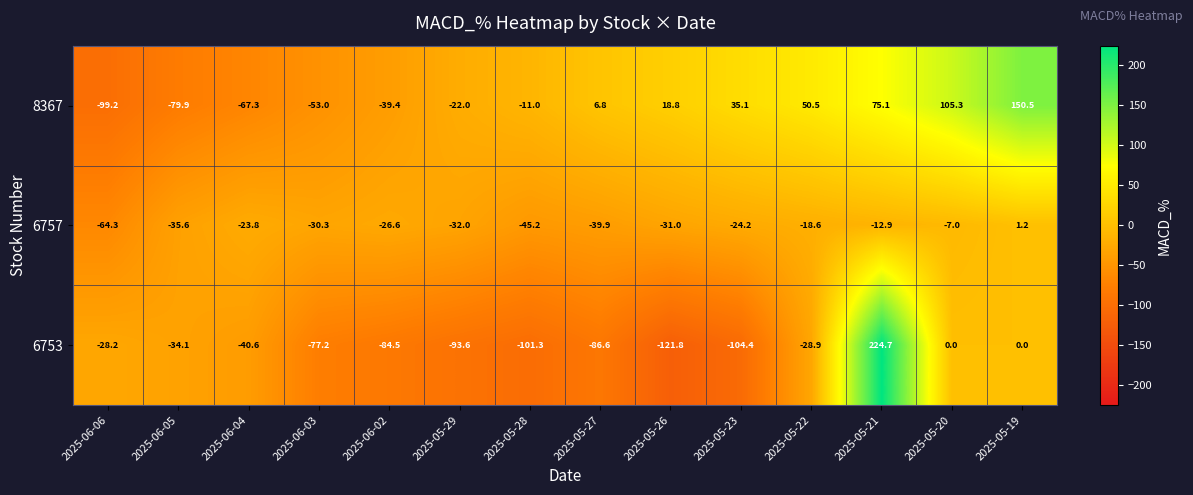

Rank the series by their average value, from highest to lowest.

8367, 6757, 6753